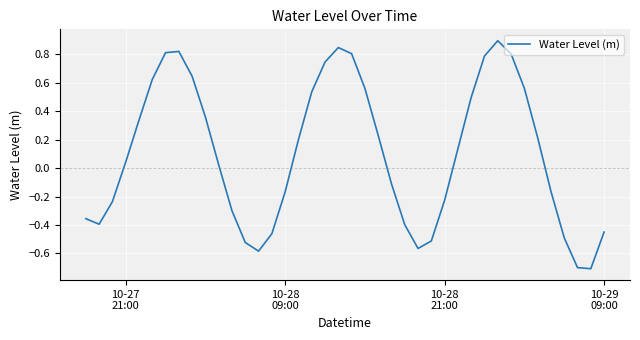

What is the difference between the maximum and minimum values?

1.6